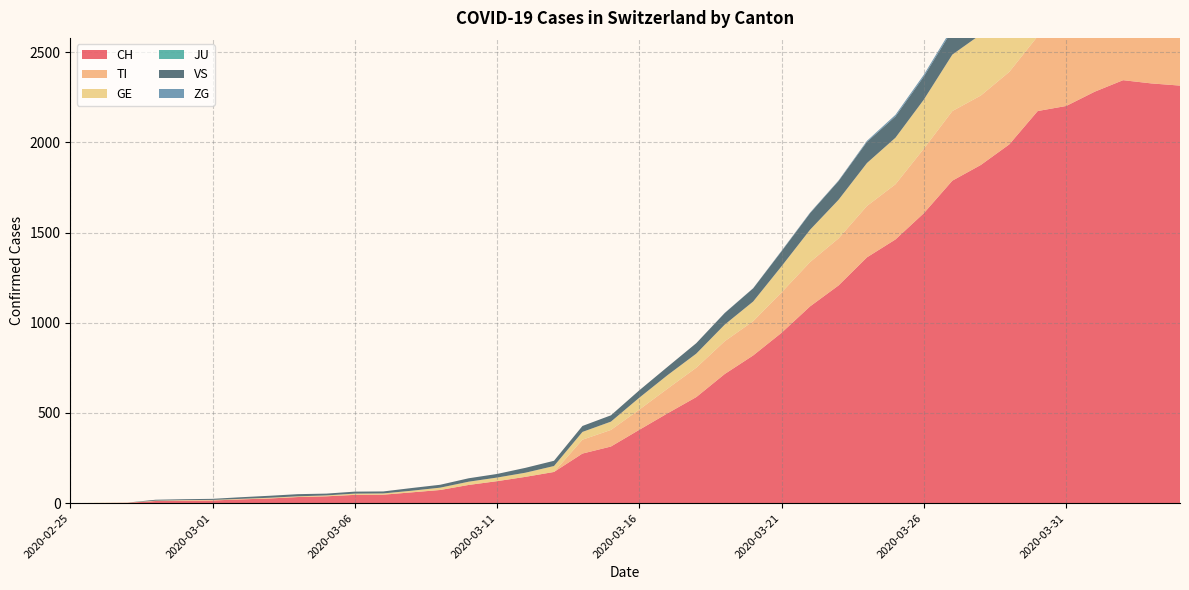

Reading left to right, extract all data points from this chart.

CH: 2020-02-25=0	2020-02-26=1	2020-02-27=2	2020-02-28=12	2020-02-29=14	2020-03-01=15	2020-03-02=21	2020-03-03=26	2020-03-04=34	2020-03-05=38	2020-03-06=46	2020-03-07=47	2020-03-08=60	2020-03-09=73	2020-03-10=101	2020-03-11=122	2020-03-12=146	2020-03-13=173	2020-03-14=275	2020-03-15=314	2020-03-16=407	2020-03-17=499	2020-03-18=588	2020-03-19=716	2020-03-20=819	2020-03-21=945	2020-03-22=1091	2020-03-23=1207	2020-03-24=1363	2020-03-25=1462	2020-03-26=1608	2020-03-27=1788	2020-03-28=1875	2020-03-29=1989	2020-03-30=2174	2020-03-31=2202	2020-04-01=2281	2020-04-02=2345	2020-04-03=2327	2020-04-04=2315
TI: 2020-02-25=0	2020-02-26=0	2020-02-27=0	2020-02-28=0	2020-02-29=0	2020-03-01=0	2020-03-02=0	2020-03-03=0	2020-03-04=0	2020-03-05=0	2020-03-06=0	2020-03-07=0	2020-03-08=0	2020-03-09=0	2020-03-10=0	2020-03-11=0	2020-03-12=0	2020-03-13=0	2020-03-14=77	2020-03-15=92	2020-03-16=112	2020-03-17=137	2020-03-18=163	2020-03-19=182	2020-03-20=190	2020-03-21=224	2020-03-22=246	2020-03-23=261	2020-03-24=285	2020-03-25=306	2020-03-26=358	2020-03-27=386	2020-03-28=385	2020-03-29=402	2020-03-30=415	2020-03-31=401	2020-04-01=396	2020-04-02=374	2020-04-03=370	2020-04-04=363
GE: 2020-02-25=0	2020-02-26=1	2020-02-27=1	2020-02-28=2	2020-02-29=3	2020-03-01=3	2020-03-02=3	2020-03-03=4	2020-03-04=4	2020-03-05=5	2020-03-06=7	2020-03-07=7	2020-03-08=9	2020-03-09=13	2020-03-10=18	2020-03-11=20	2020-03-12=23	2020-03-13=33	2020-03-14=43	2020-03-15=46	2020-03-16=66	2020-03-17=75	2020-03-18=78	2020-03-19=92	2020-03-20=109	2020-03-21=145	2020-03-22=179	2020-03-23=214	2020-03-24=238	2020-03-25=258	2020-03-26=272	2020-03-27=313	2020-03-28=339	2020-03-29=365	2020-03-30=382	2020-03-31=405	2020-04-01=406	2020-04-02=424	2020-04-03=424	2020-04-04=421
JU: 2020-02-25=0	2020-02-26=0	2020-02-27=0	2020-02-28=0	2020-02-29=0	2020-03-01=0	2020-03-02=0	2020-03-03=0	2020-03-04=0	2020-03-05=0	2020-03-06=0	2020-03-07=0	2020-03-08=0	2020-03-09=0	2020-03-10=0	2020-03-11=0	2020-03-12=0	2020-03-13=0	2020-03-14=0	2020-03-15=0	2020-03-16=0	2020-03-17=0	2020-03-18=0	2020-03-19=0	2020-03-20=0	2020-03-21=0	2020-03-22=0	2020-03-23=0	2020-03-24=0	2020-03-25=0	2020-03-26=0	2020-03-27=0	2020-03-28=0	2020-03-29=0	2020-03-30=0	2020-03-31=0	2020-04-01=0	2020-04-02=0	2020-04-03=0	2020-04-04=0
VS: 2020-02-25=0	2020-02-26=0	2020-02-27=0	2020-02-28=5	2020-02-29=5	2020-03-01=6	2020-03-02=9	2020-03-03=11	2020-03-04=12	2020-03-05=10	2020-03-06=11	2020-03-07=11	2020-03-08=15	2020-03-09=16	2020-03-10=19	2020-03-11=20	2020-03-12=27	2020-03-13=29	2020-03-14=33	2020-03-15=35	2020-03-16=41	2020-03-17=46	2020-03-18=58	2020-03-19=64	2020-03-20=73	2020-03-21=83	2020-03-22=92	2020-03-23=104	2020-03-24=117	2020-03-25=118	2020-03-26=128	2020-03-27=137	2020-03-28=142	2020-03-29=152	2020-03-30=153	2020-03-31=152	2020-04-01=146	2020-04-02=146	2020-04-03=146	2020-04-04=149
ZG: 2020-02-25=0	2020-02-26=0	2020-02-27=0	2020-02-28=0	2020-02-29=0	2020-03-01=0	2020-03-02=0	2020-03-03=0	2020-03-04=0	2020-03-05=0	2020-03-06=0	2020-03-07=0	2020-03-08=0	2020-03-09=0	2020-03-10=0	2020-03-11=0	2020-03-12=0	2020-03-13=0	2020-03-14=0	2020-03-15=0	2020-03-16=0	2020-03-17=0	2020-03-18=0	2020-03-19=1	2020-03-20=1	2020-03-21=3	2020-03-22=3	2020-03-23=3	2020-03-24=6	2020-03-25=9	2020-03-26=10	2020-03-27=12	2020-03-28=12	2020-03-29=12	2020-03-30=13	2020-03-31=14	2020-04-01=13	2020-04-02=14	2020-04-03=15	2020-04-04=14